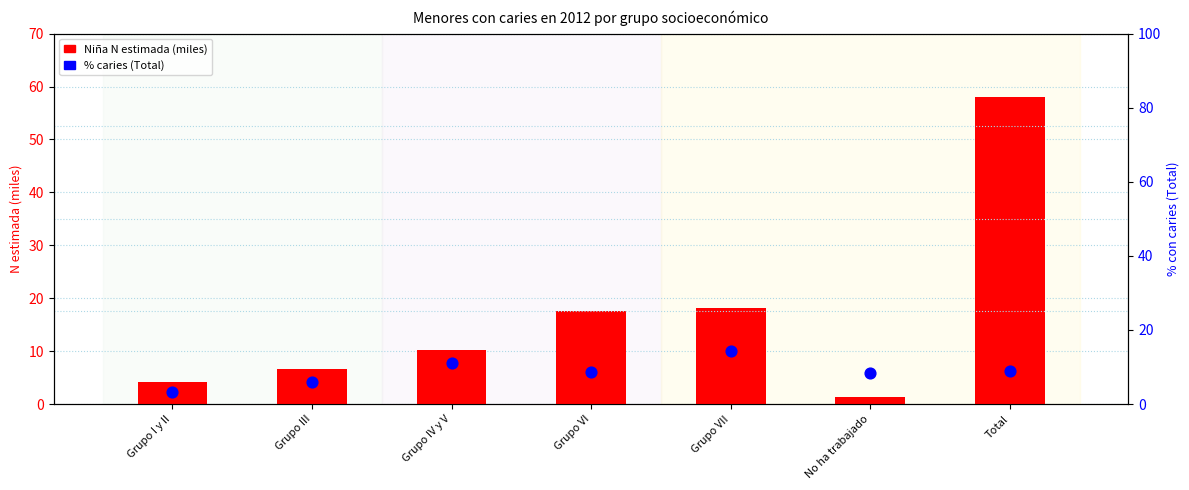

Which series has the largest total across all categories?

Niña N estimada (miles)